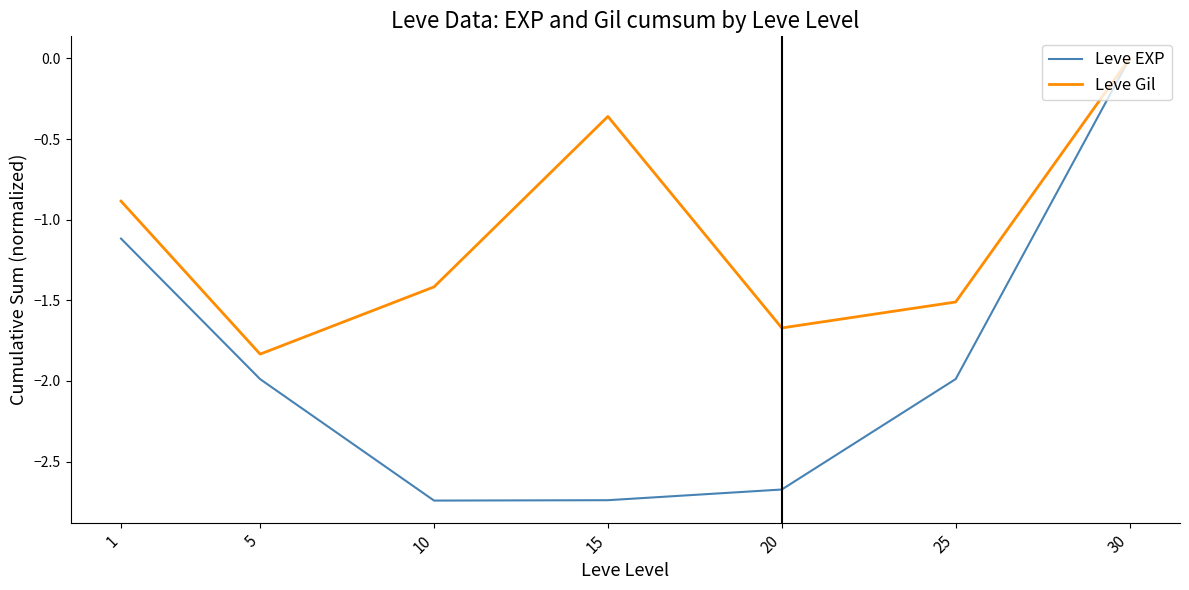

At which label is Leve Gil closest to 0?

30